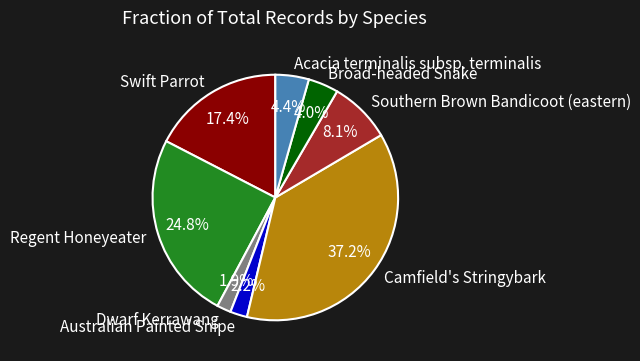

What is the total percentage of Camfield's Stringybark and Southern Brown Bandicoot (eastern)?

45.3%